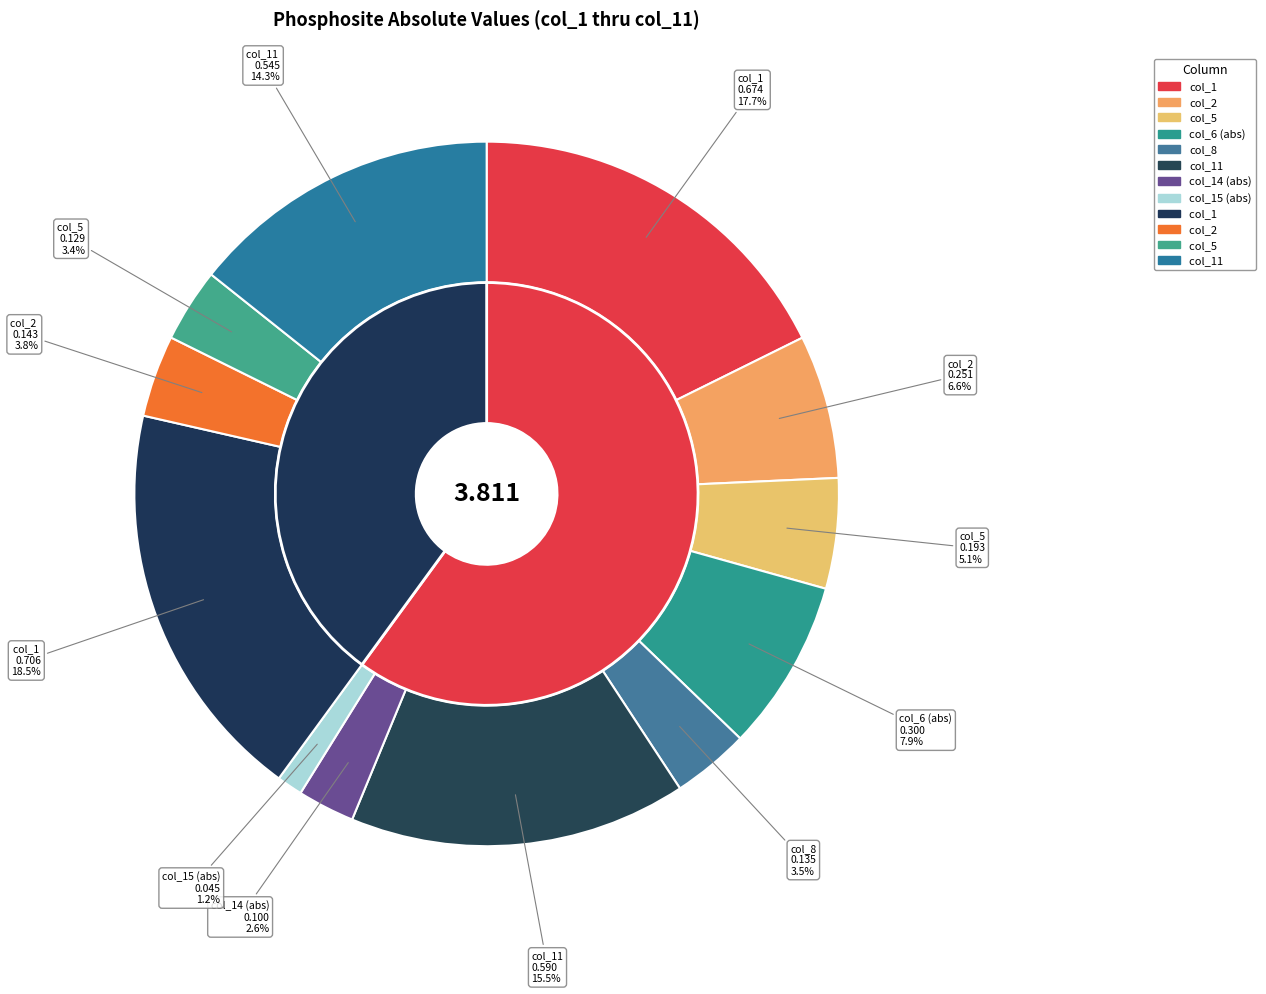

Is it true that BBX_814s is 58% of the pie?

False